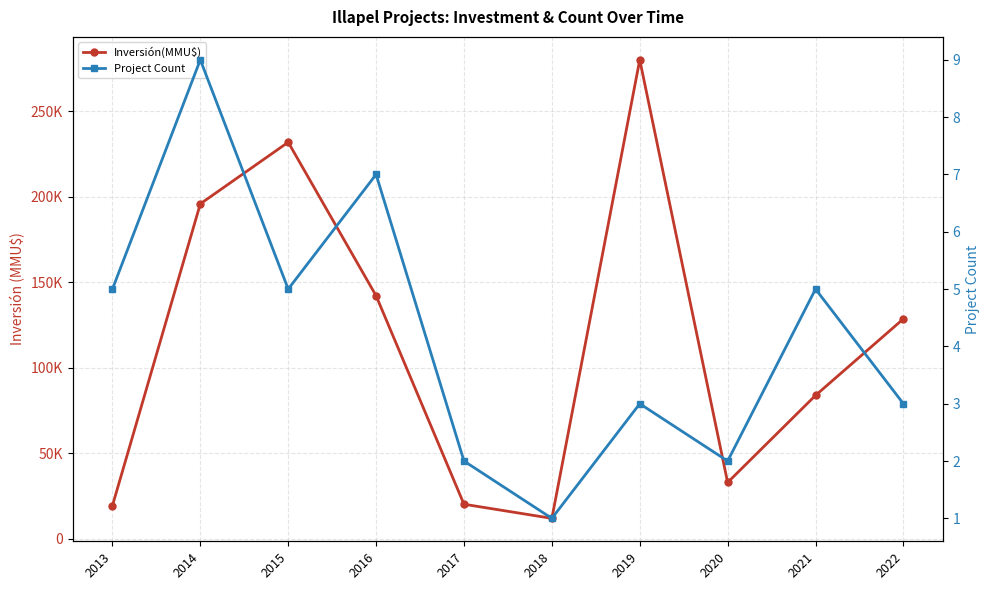

Does the chart have visible grid lines?

Yes